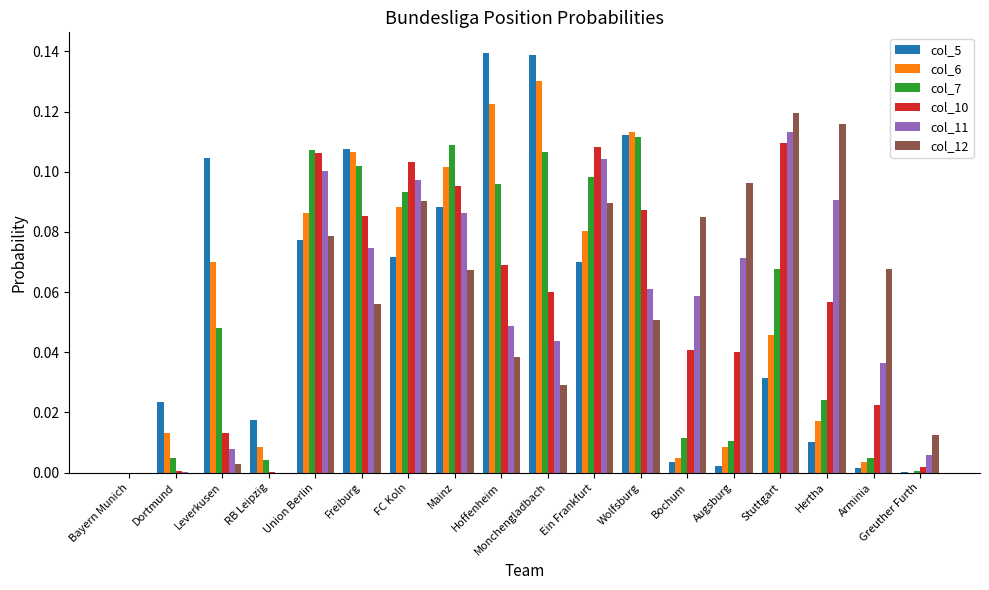

Which category has the highest value in the col_10 series?

Stuttgart